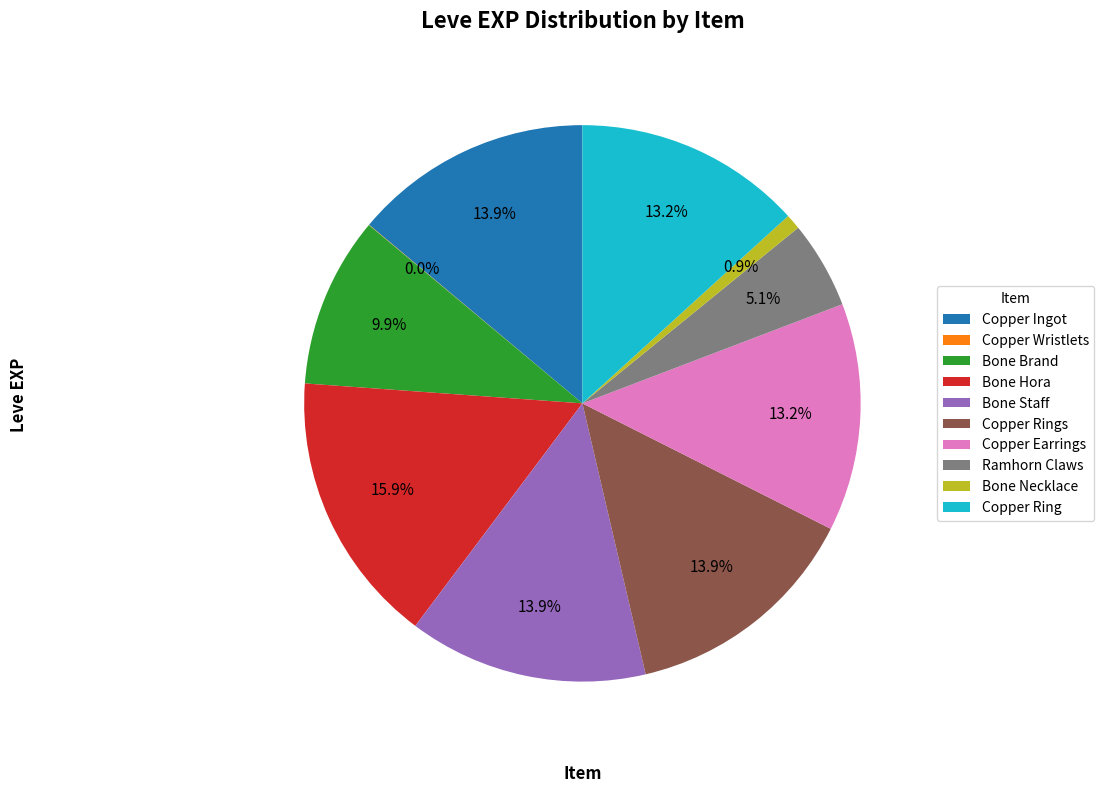

To the nearest percent, what is the combined percentage of Copper Ring and Ramhorn Claws?

18%